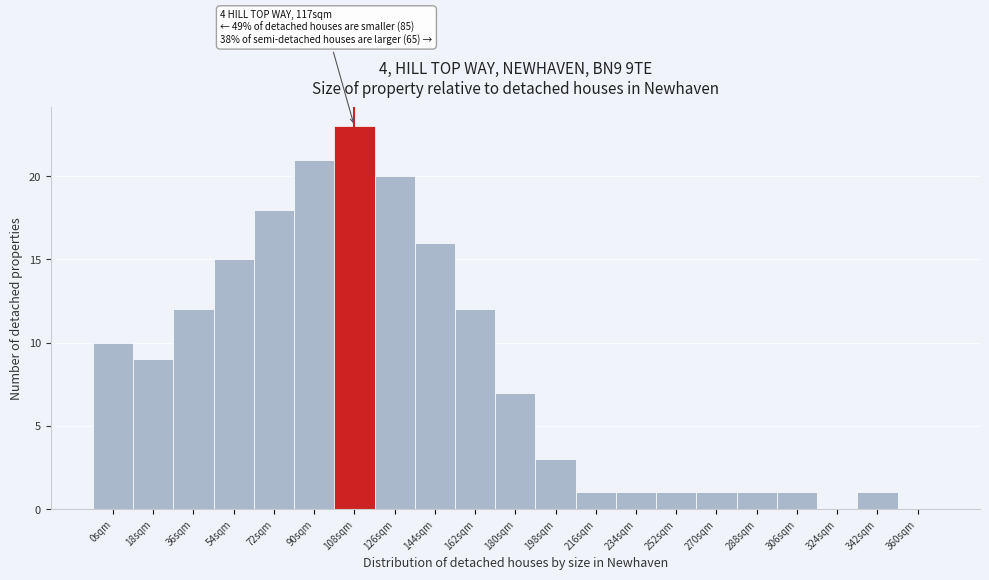

Reading left to right, list all the values displayed in this chart.

0sqm=10	18sqm=9	36sqm=12	54sqm=15	72sqm=18	90sqm=21	108sqm=23	126sqm=20	144sqm=16	162sqm=12	180sqm=7	198sqm=3	216sqm=1	234sqm=1	252sqm=1	270sqm=1	288sqm=1	306sqm=1	324sqm=0	342sqm=1	360sqm=0